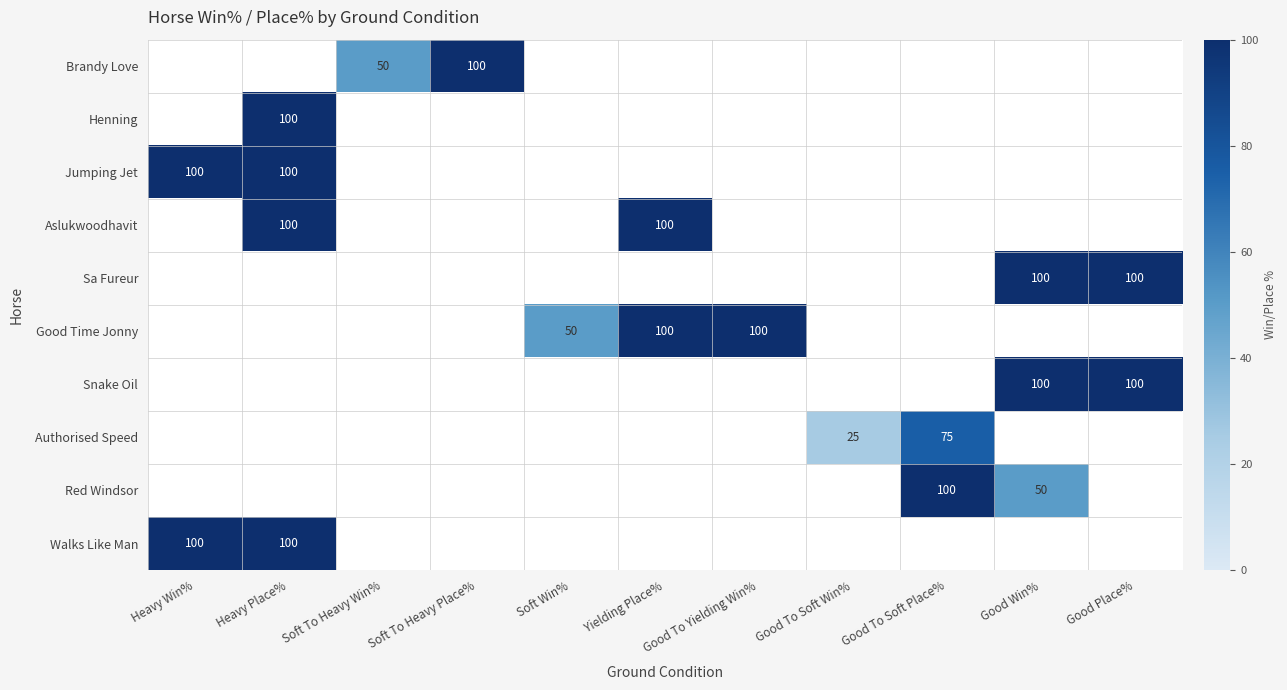

The Aslukwoodhavit series shows 131.2 at Yielding Place%. True or false?

False